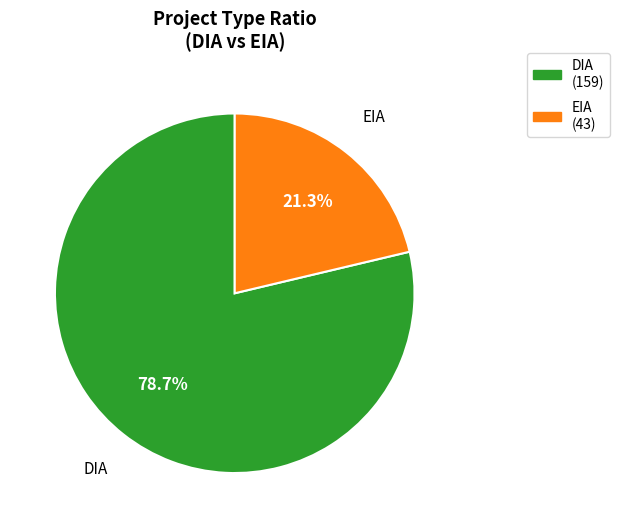

Between EIA and DIA, which is larger?

DIA